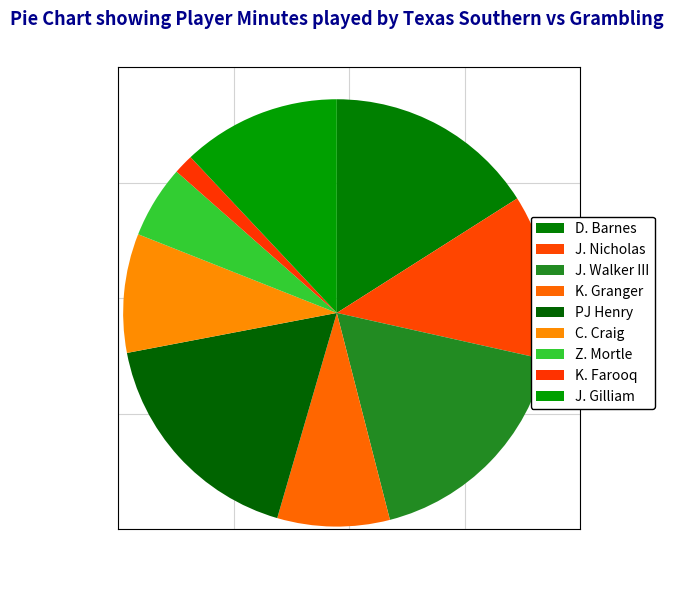

Which slice is the smallest?

K. Farooq